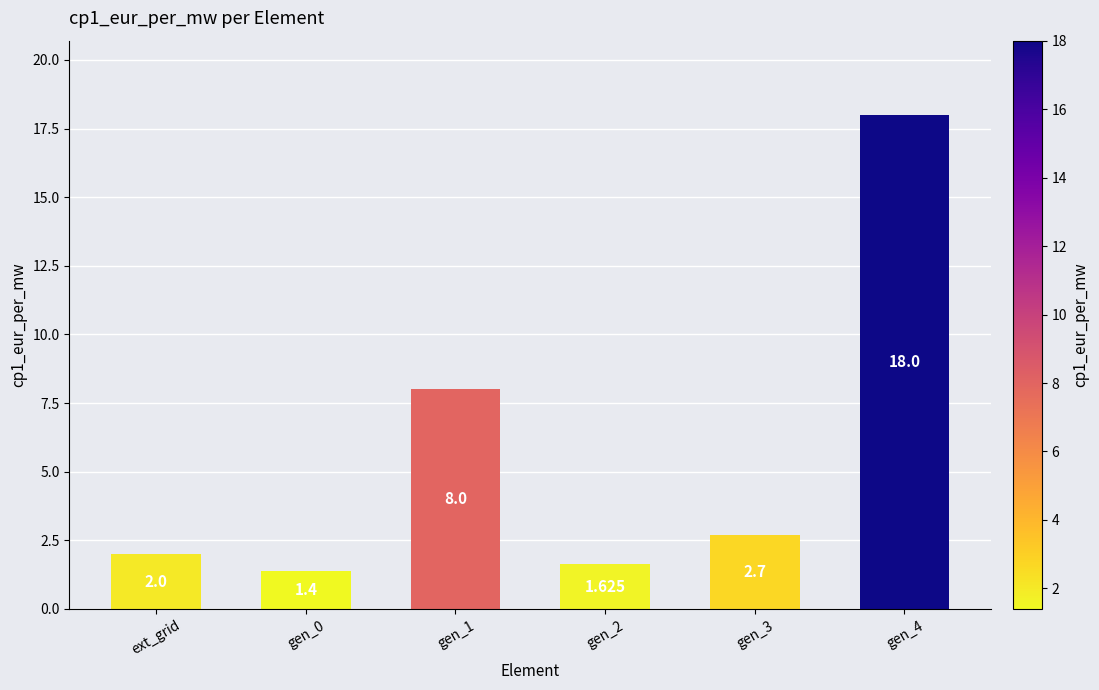

What is the sum of the values at gen_0 and gen_2?

3.0